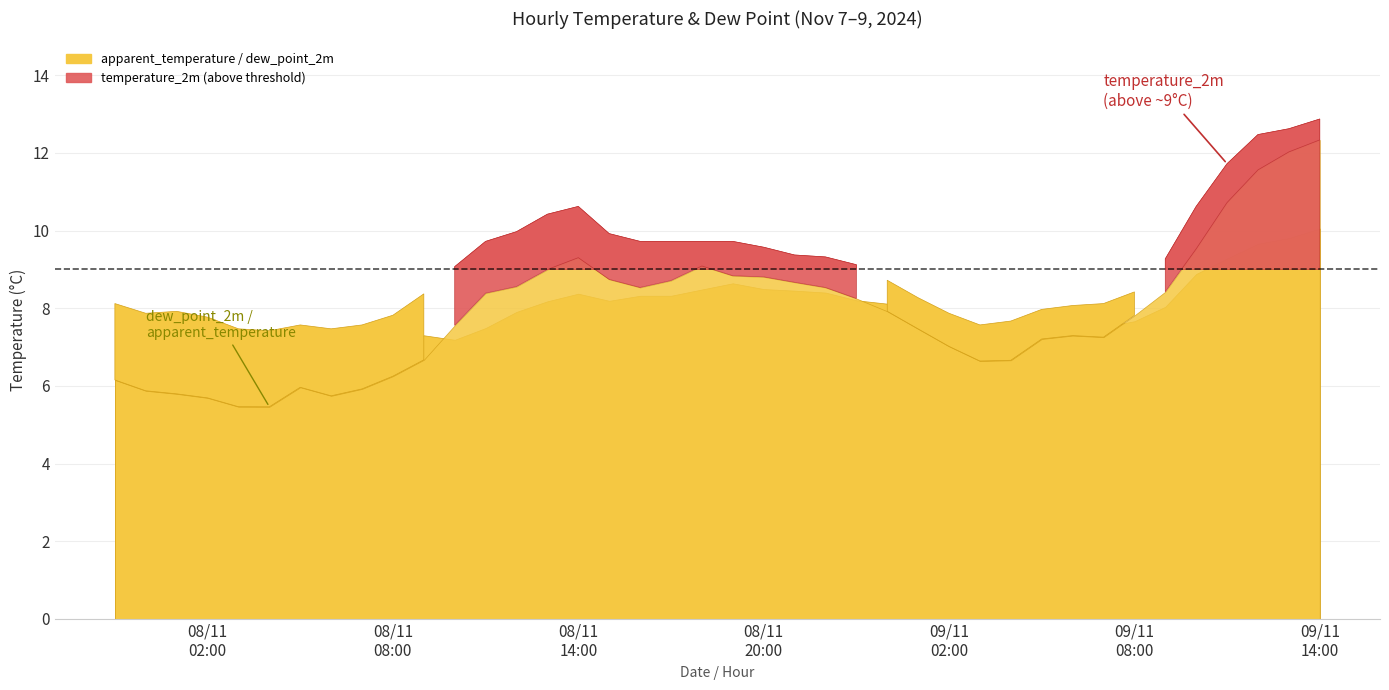

Between 2024-11-08 15:00 and 2024-11-09 13:00, which is larger?

2024-11-09 13:00